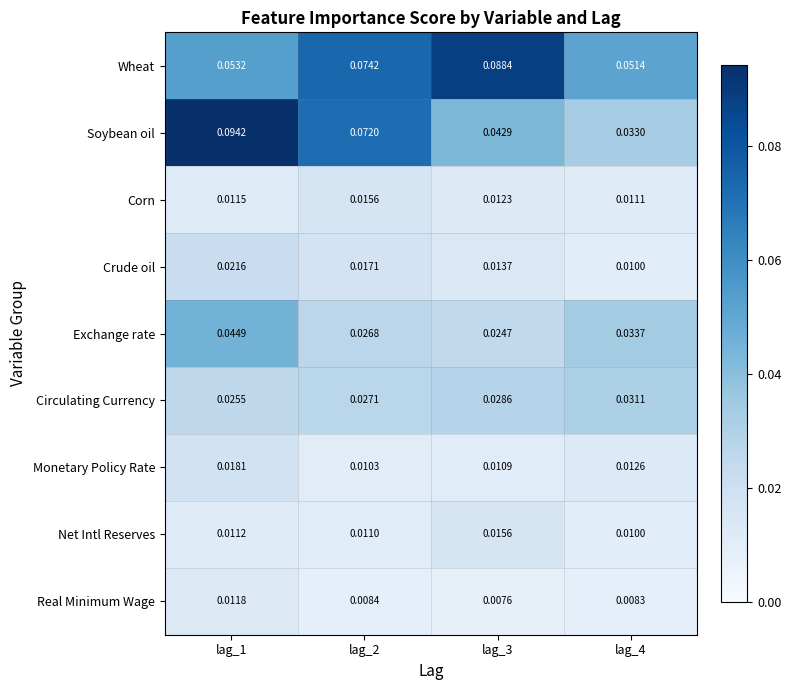

At lag_3, list the series in order from largest to smallest.

Wheat, Soybean oil, Circulating Currency, Exchange rate, Net Intl Reserves, Crude oil, Corn, Monetary Policy Rate, Real Minimum Wage